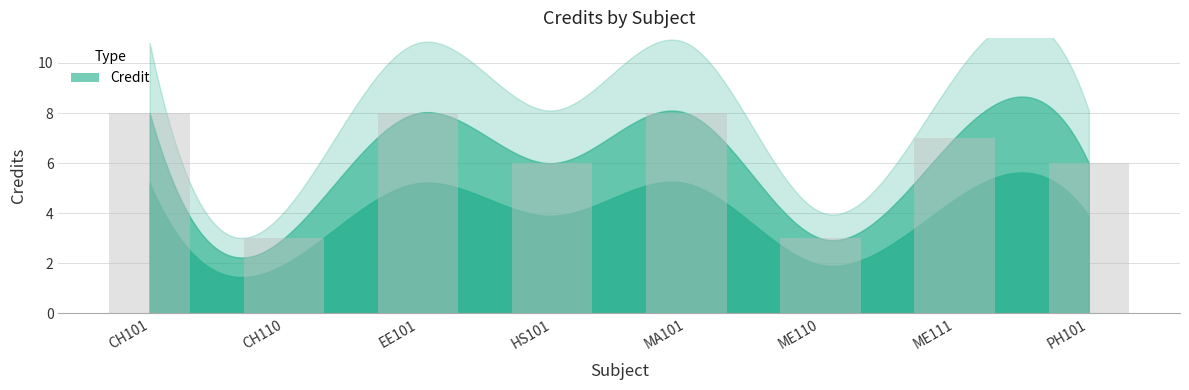

What is the greatest value displayed?

8